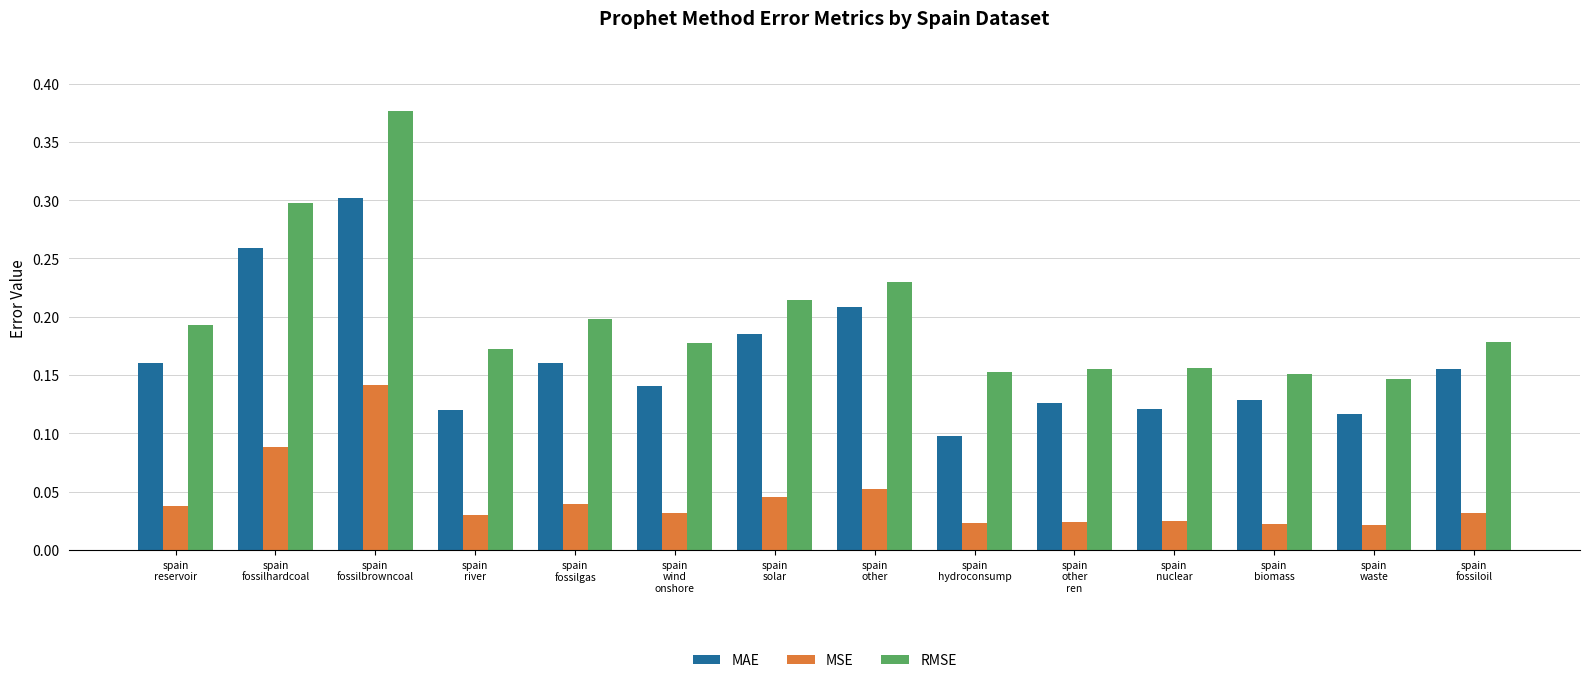

How many MSE values are between 0 and 1?

14